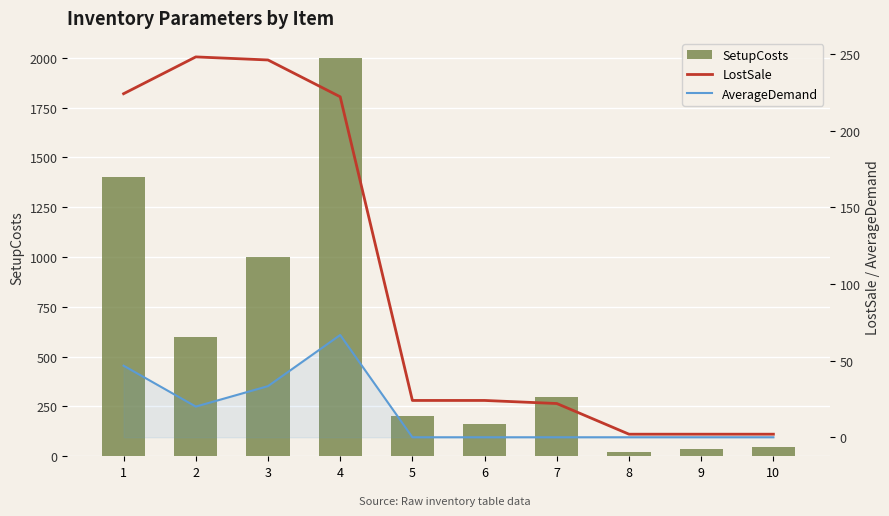

The value of LostSale at 8 is 2.0. True or false?

True